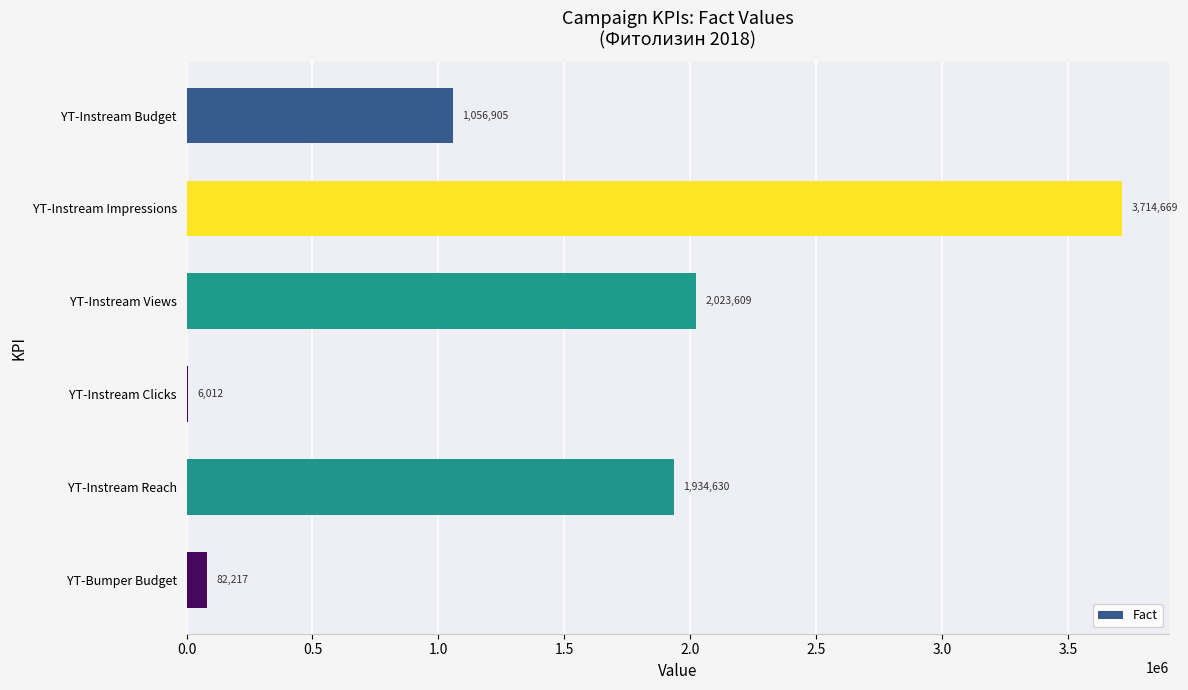

At which label is the value closest to 1860340?

YT-Instream Reach